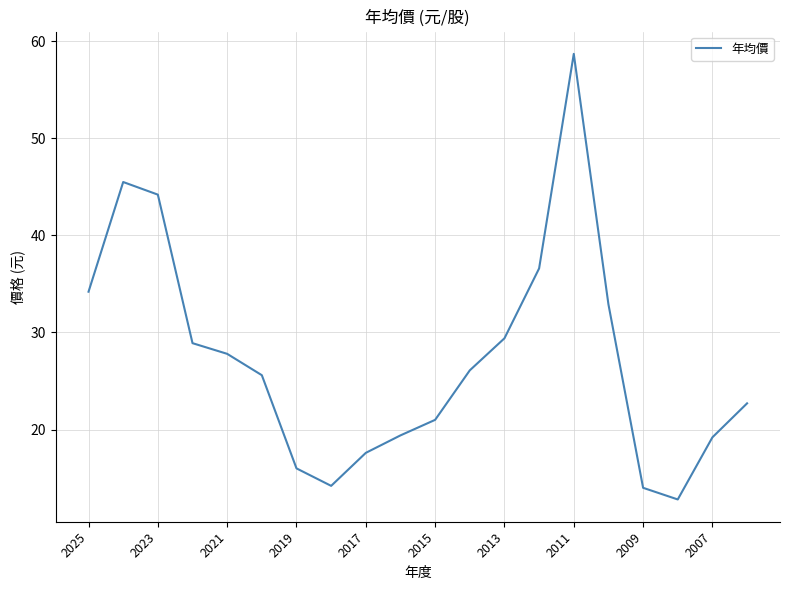

What is the difference between the maximum and minimum values?

45.9